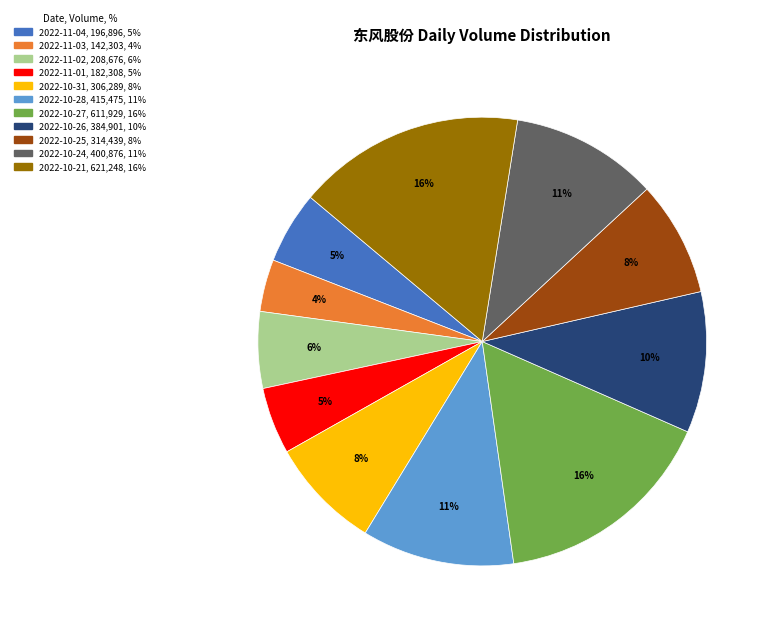

Which category has the smallest portion of the pie?

2022-11-03